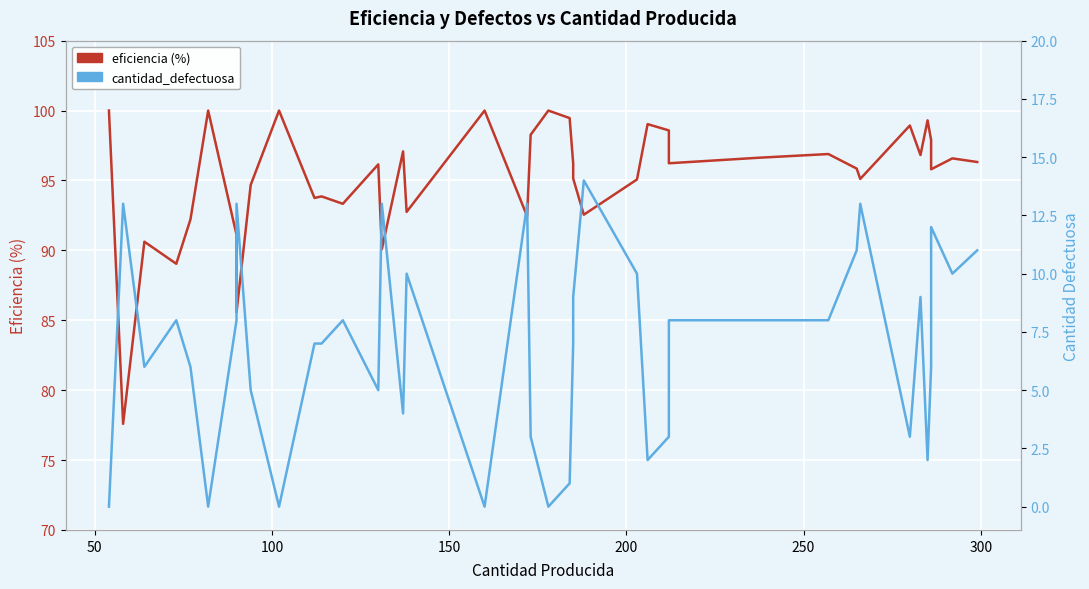

What are all the series names shown in the legend?

eficiencia (%), cantidad_defectuosa